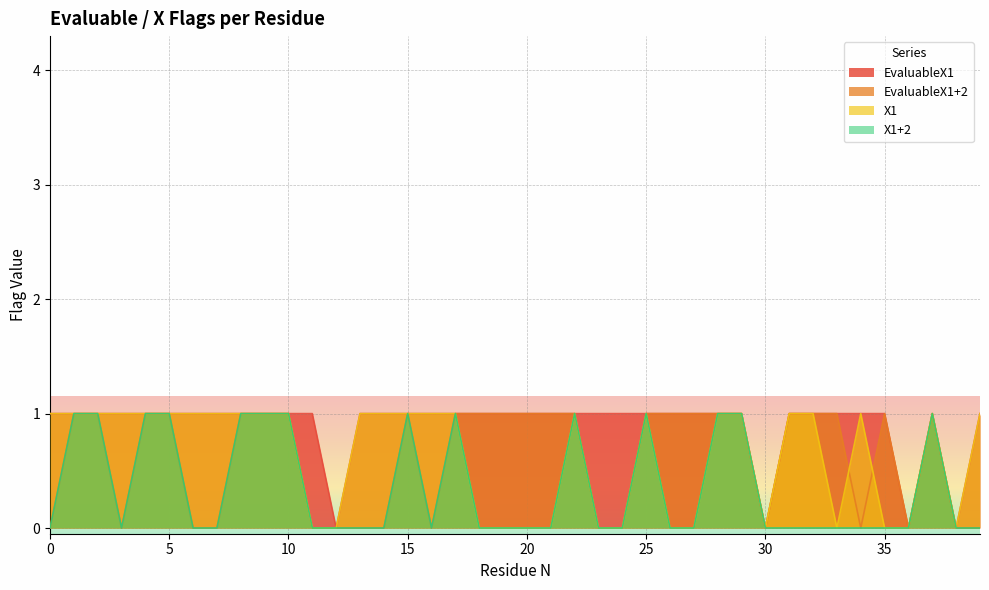

What is the value of the EvaluableX1 point at the 16th from the left?

1